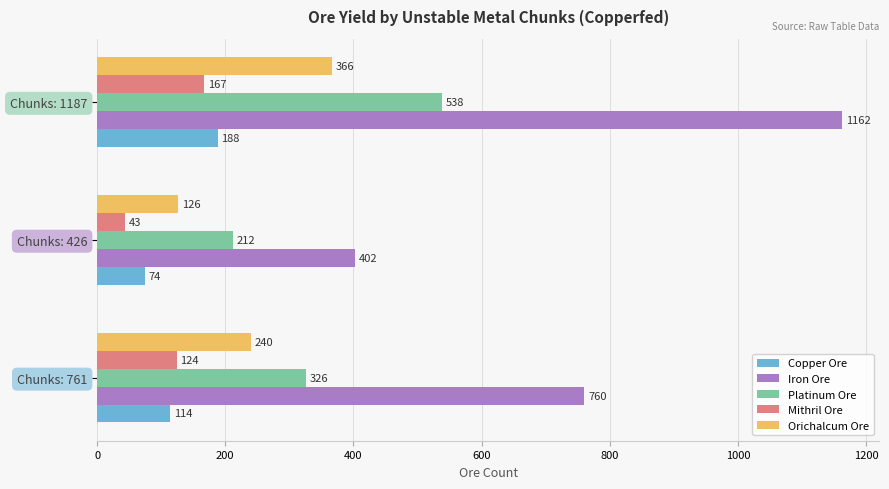

At which label does Platinum Ore reach its peak?

Chunks: 1187